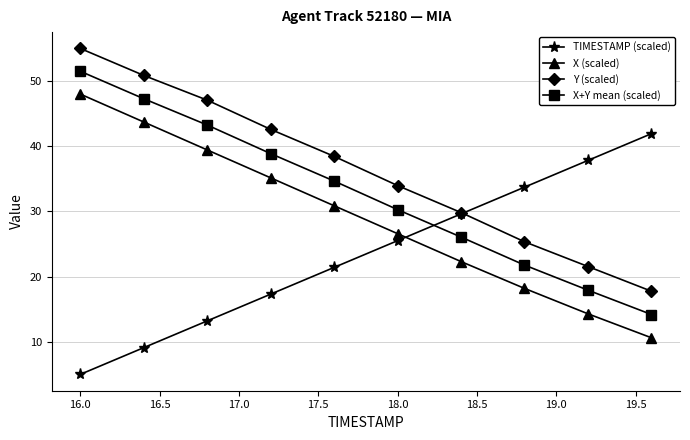

At how many categories does at least one series exceed 7?

10